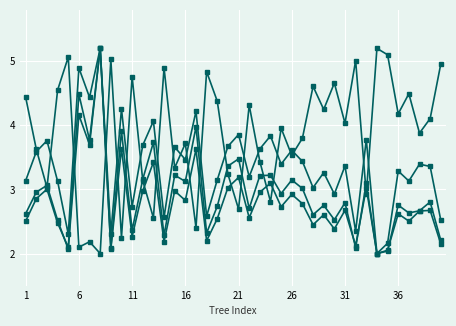

How many lines are shown in the chart?

4